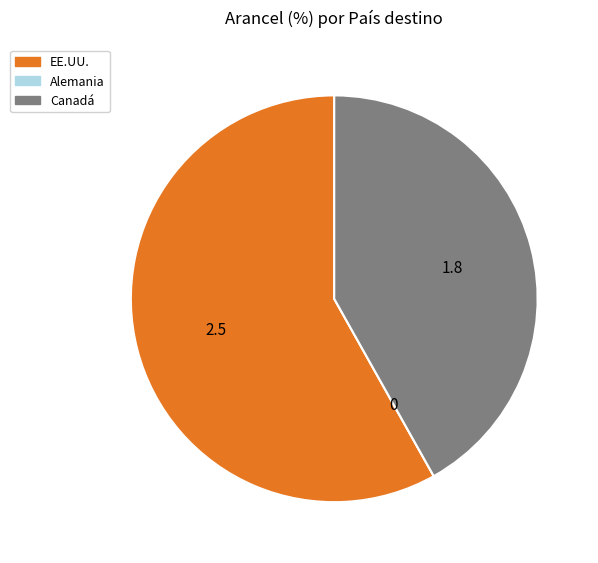

Between Canadá and EE.UU., which is larger?

EE.UU.